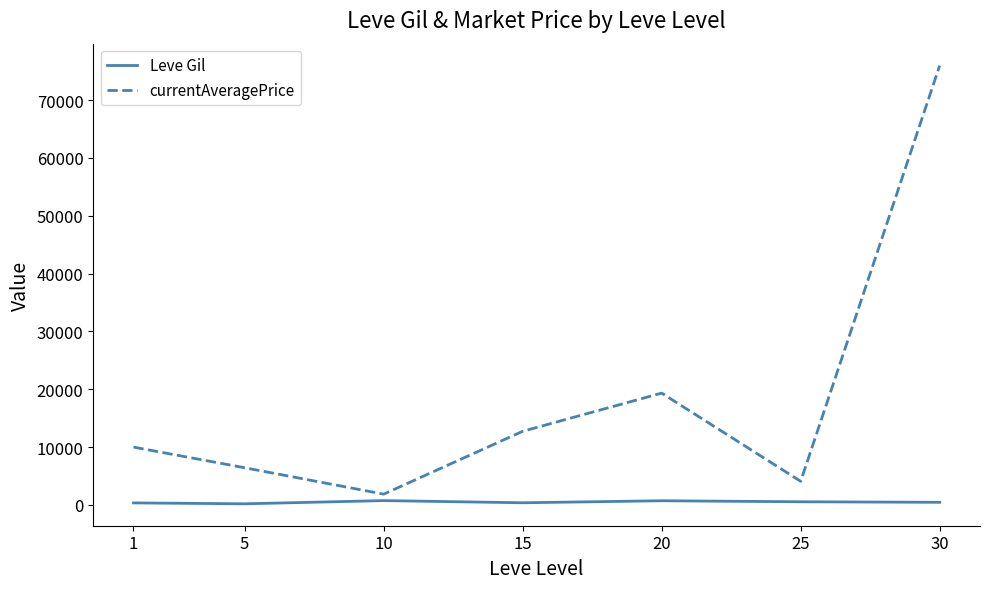

What is the maximum value shown in the chart?

75961.8